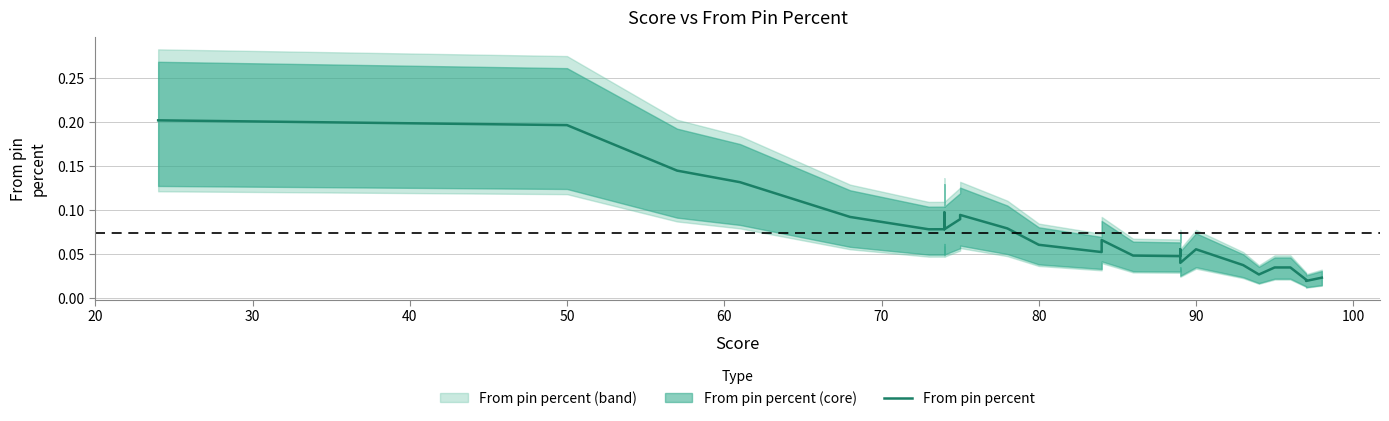

Reading left to right, transcribe all the data shown in this chart.

0.2	0.2	0.1	0.1	0.1	0.1	0.1	0.1	0.1	0.1	0.1	0.1	0.1	0.1	0.1	0.1	0.0	0.0	0.1	0.1	0.0	0.1	0.0	0.0	0.0	0.0	0.0	0.0	0.0